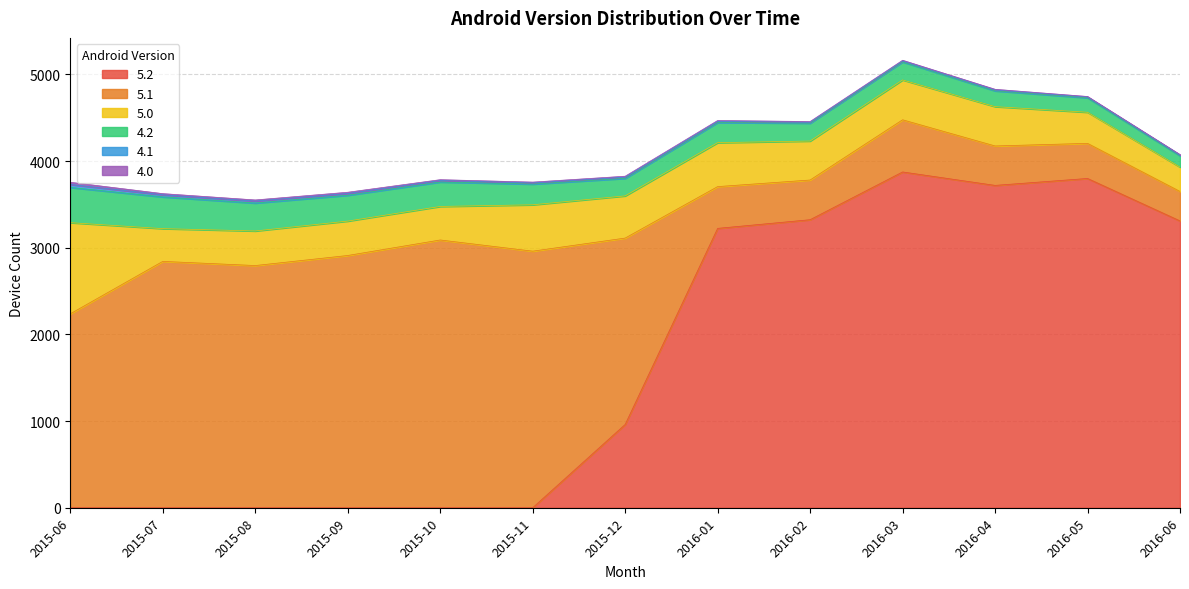

True or false: 4.1 has a value of 11 at 2016-03.

True